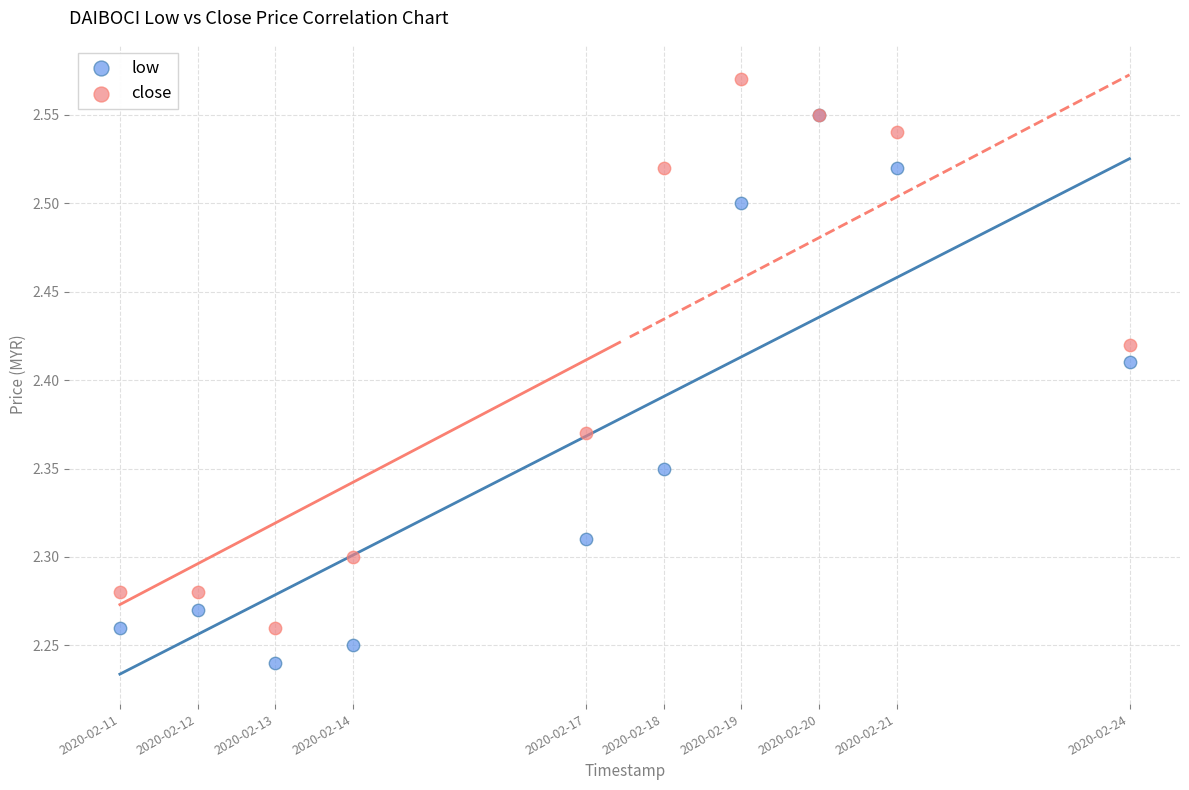

Which series reaches the maximum Y coordinate?

close